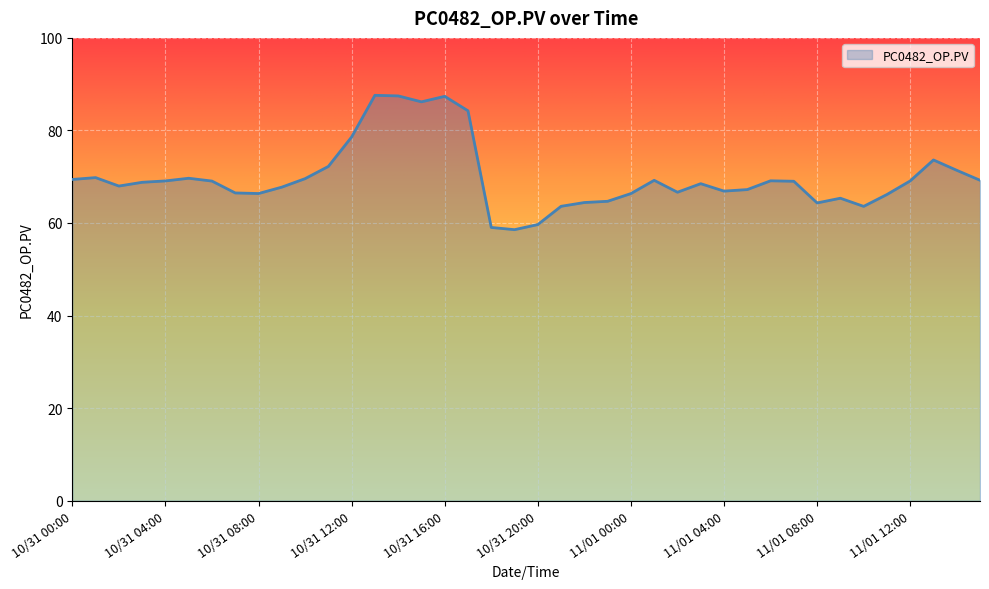

What is the greatest value displayed?

87.6